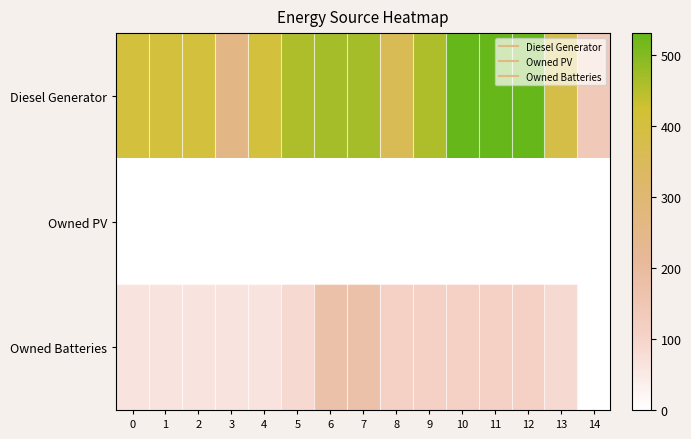

Reading right to left, what are all the values shown in this chart?

Diesel Generator: 14=141	13=385	12=531	11=531	10=531	9=459	8=361	7=468	6=468	5=460	4=405	3=259	2=405	1=405	0=405
Owned PV: 14=0	13=0	12=0	11=0	10=0	9=0	8=0	7=0	6=0	5=0	4=0	3=0	2=0	1=0	0=0
Owned Batteries: 14=0	13=86	12=111	11=111	10=111	9=111	8=111	7=174	6=174	5=88	4=63	3=63	2=63	1=63	0=63